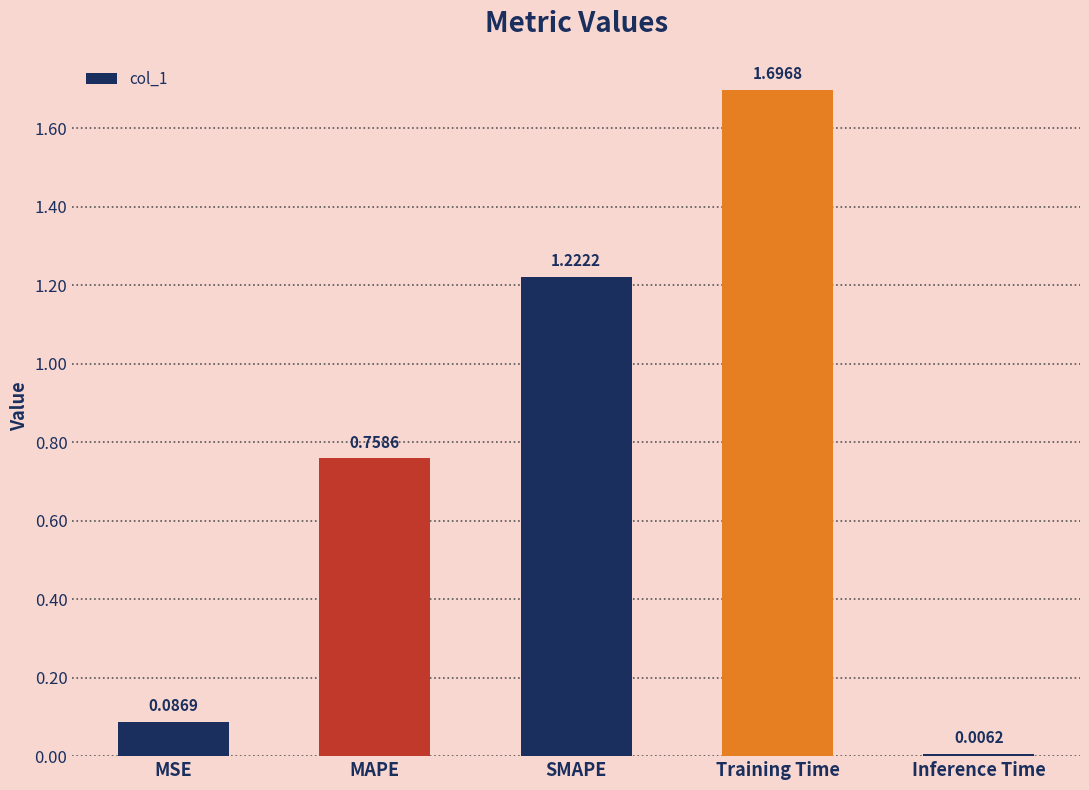

What is the difference between the maximum and minimum values?

1.7